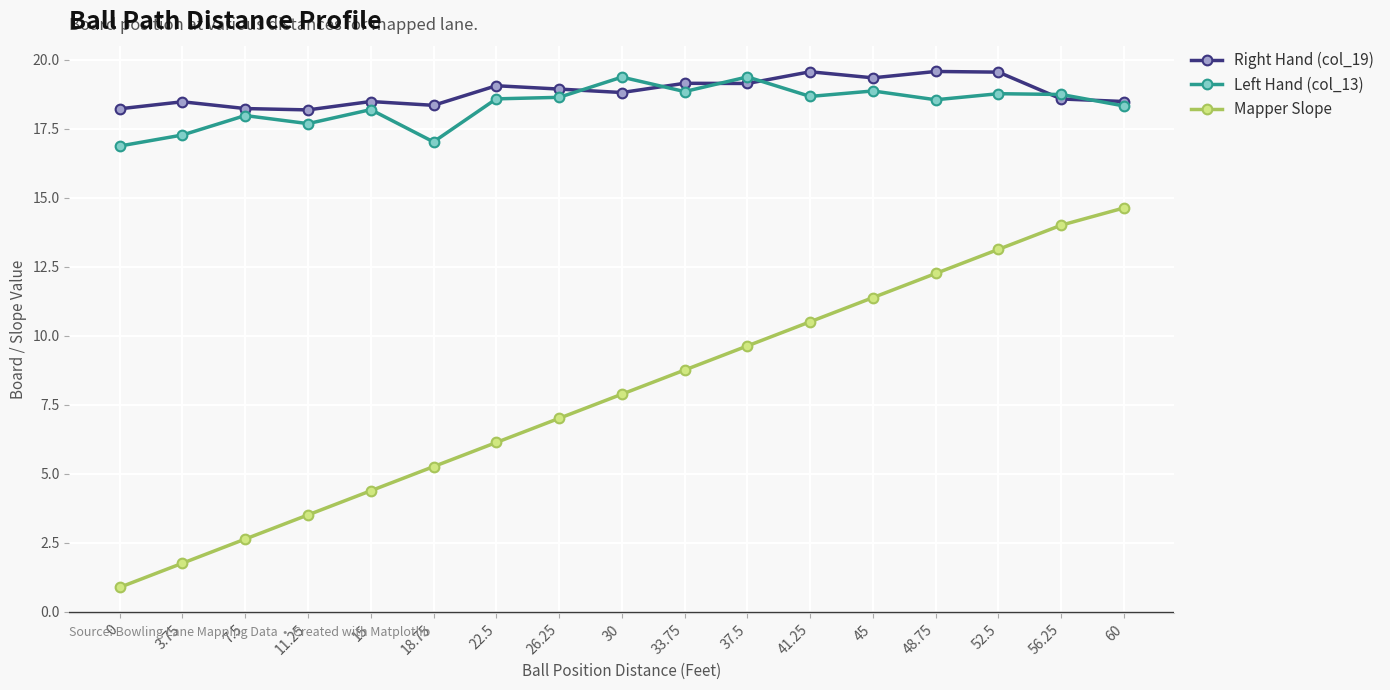

What is the label of the 9th point from the right?

30